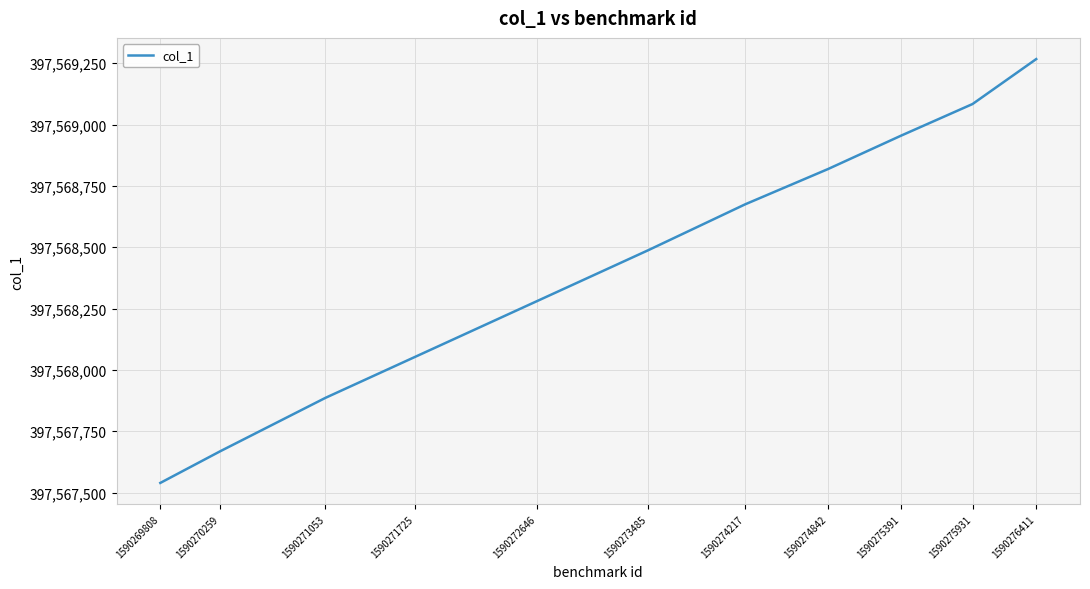

Is it true that the value at 1590276411 is 397569266.8?

True